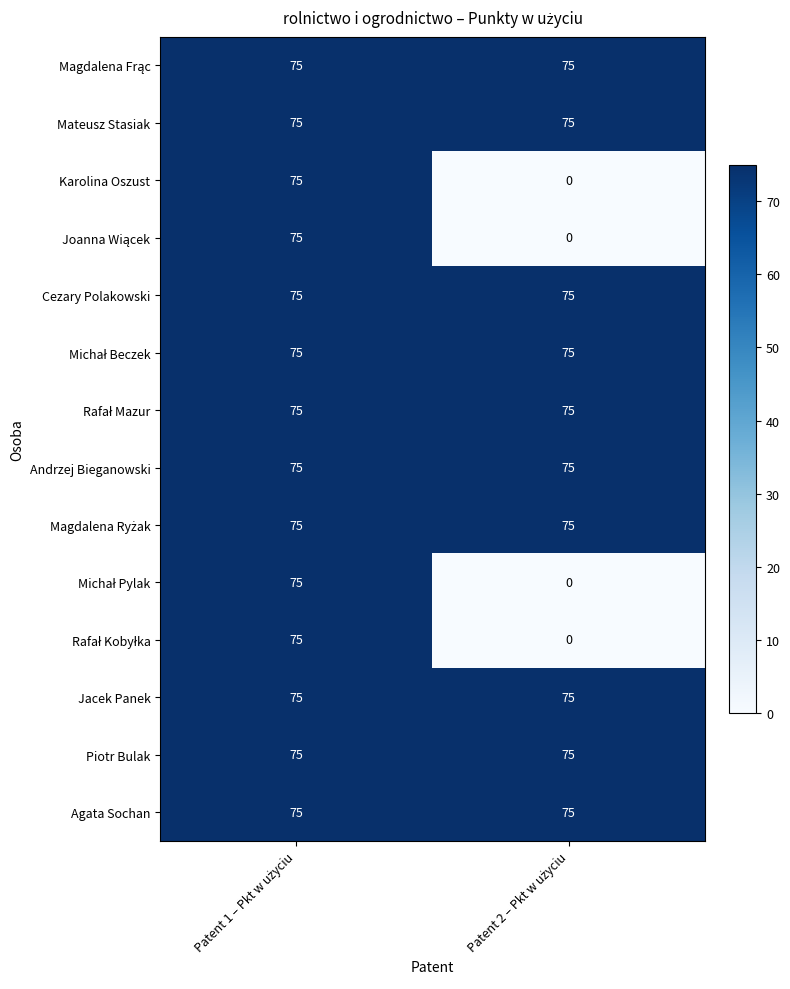

Count the number of categories in the chart.

2